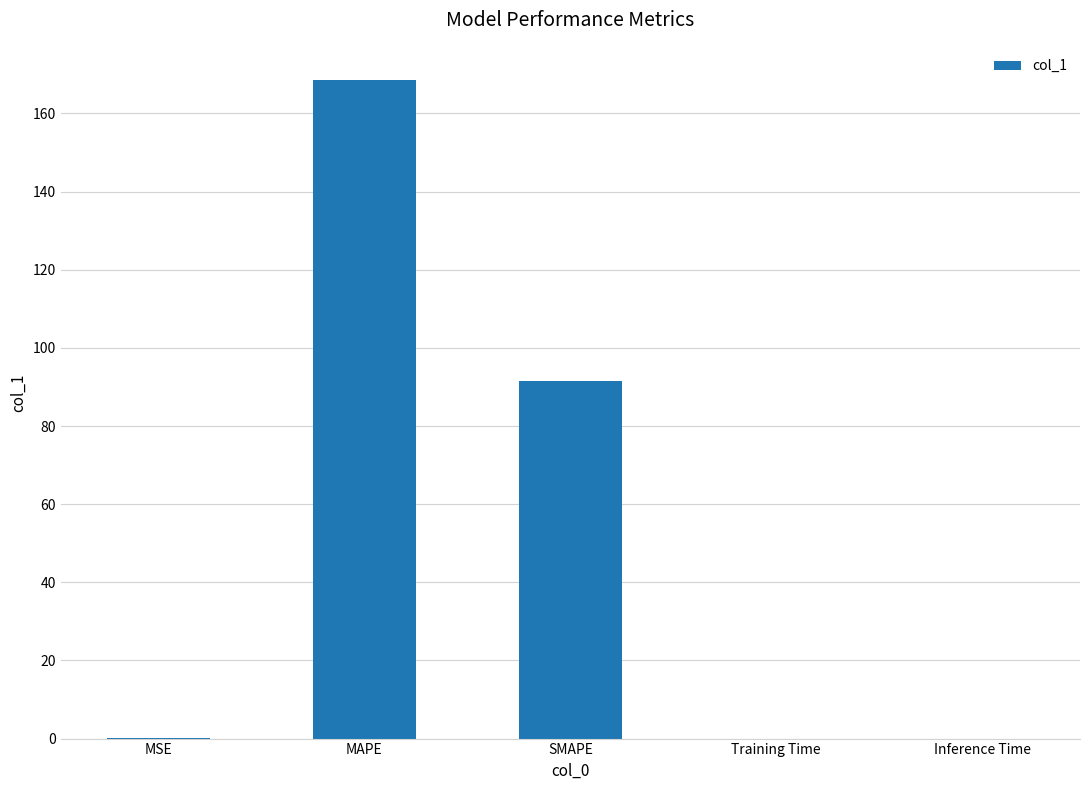

True or false: the data shows 91.5 at SMAPE.

True